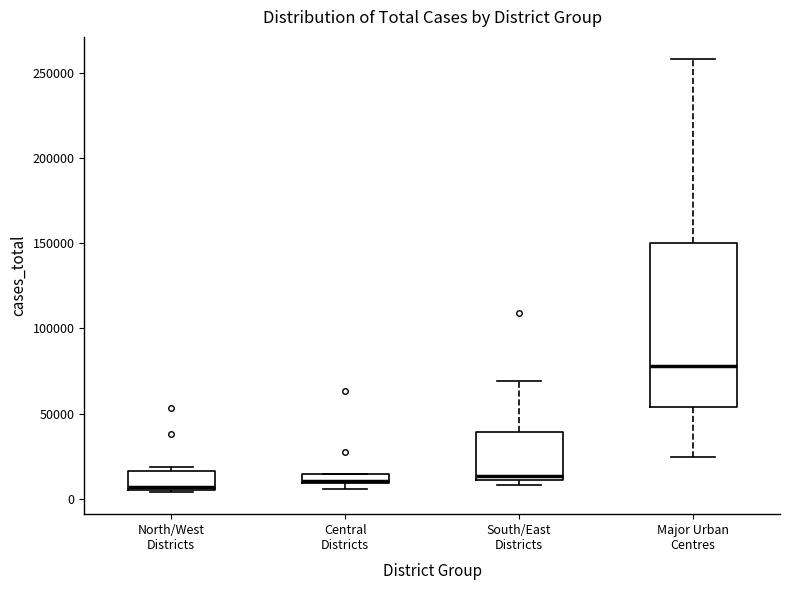

Where is the upper edge of the box for Central Districts on the y-axis? The values are not printed on the chart, so give them approximately, as read against the axis.

15000